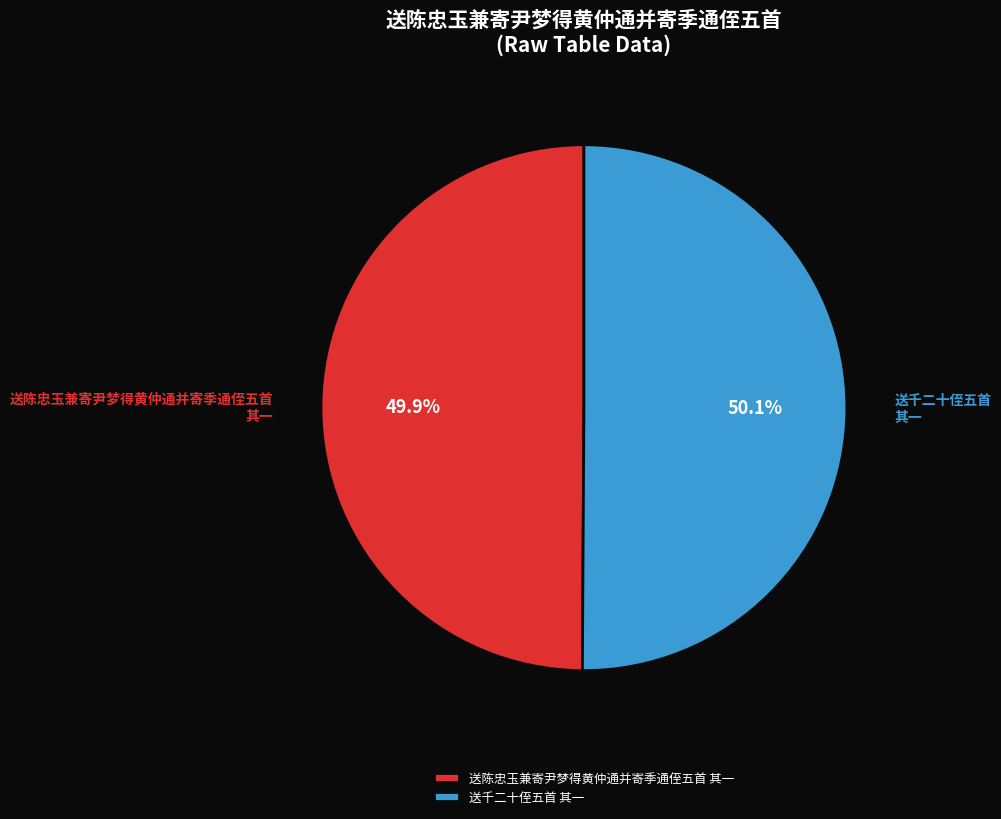

Approximately how many times larger is the value at 送千二十侄五首 其一 compared to 送陈忠玉兼寄尹梦得黄仲通并寄季通侄五首 其一?

1.0